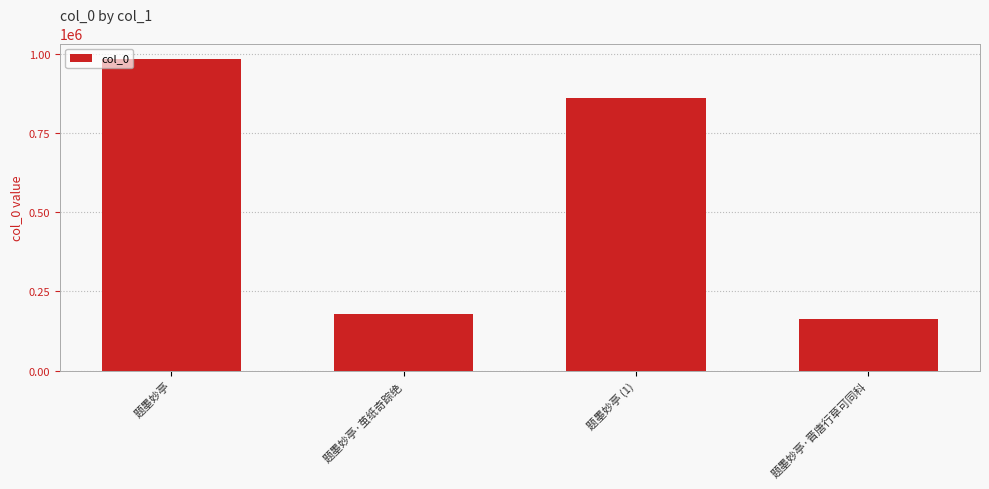

What is the smallest value displayed?

161659